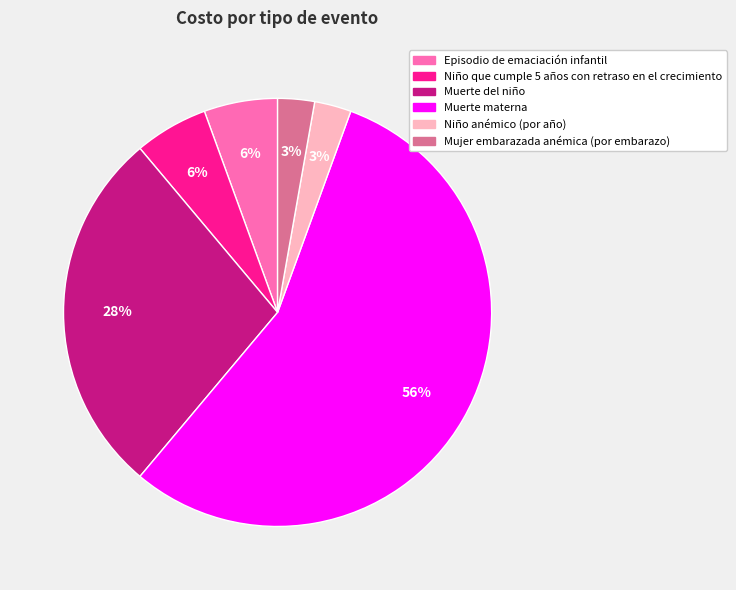

Which category has the biggest portion of the pie?

Muerte materna